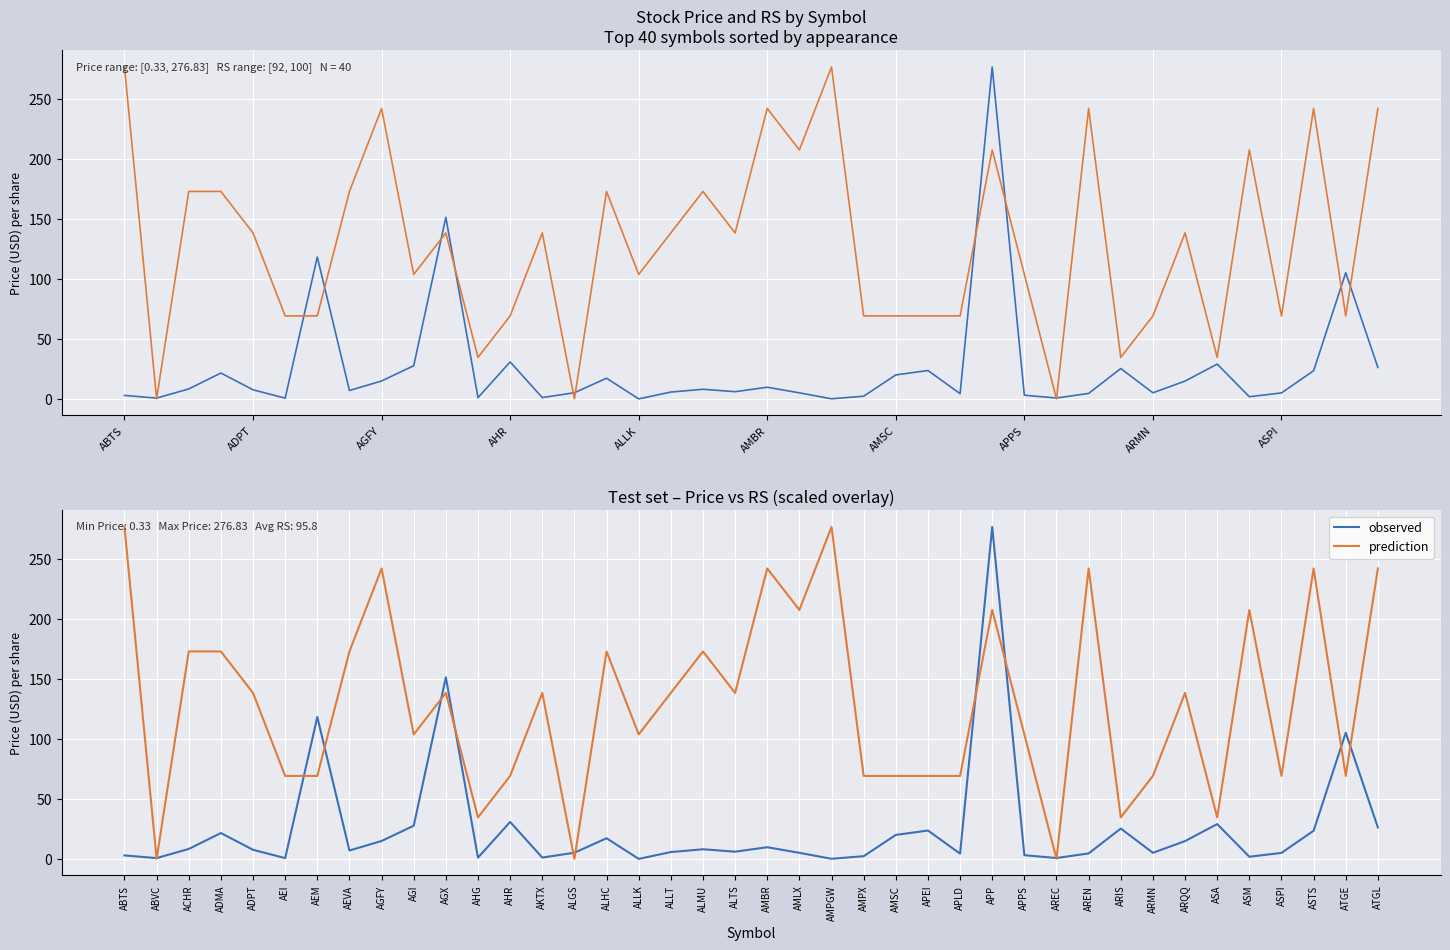

Is the value of prediction at ATGE greater than the value of observed at ADMA?

Yes